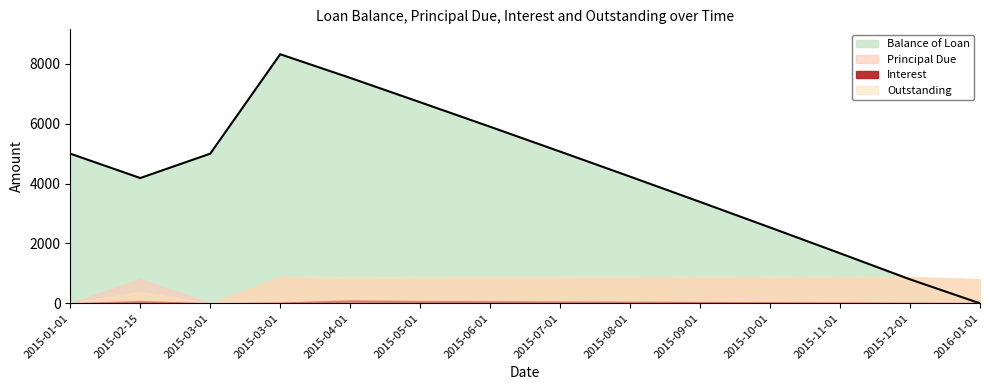

How many lines are shown in the chart?

4